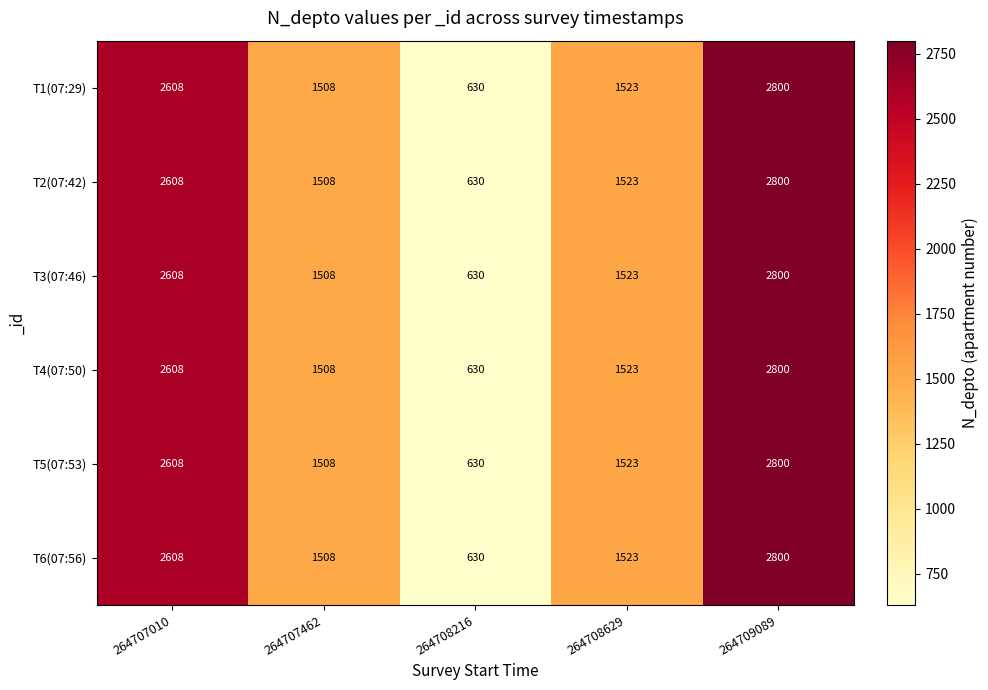

Is the value of T6(07:56) at 264708216 greater than the value of T1(07:29) at 264709089?

No